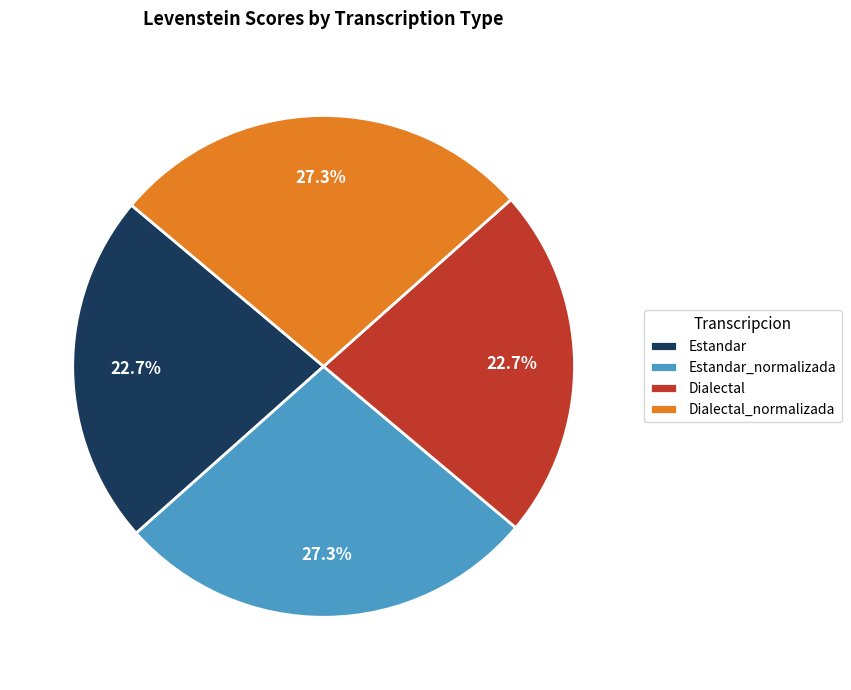

The Dialectal_normalizada slice represents 27% of the pie. True or false?

True